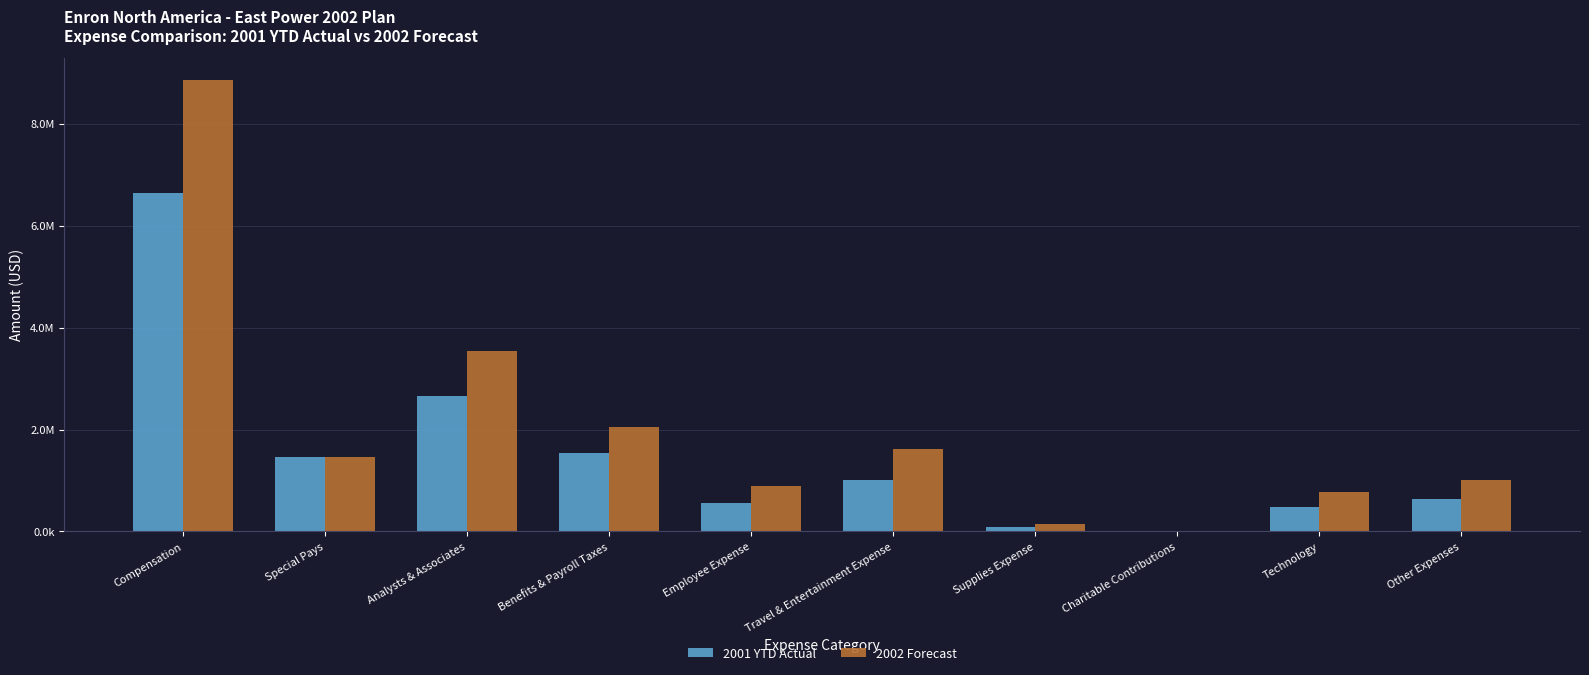

Are the bars horizontal?

No